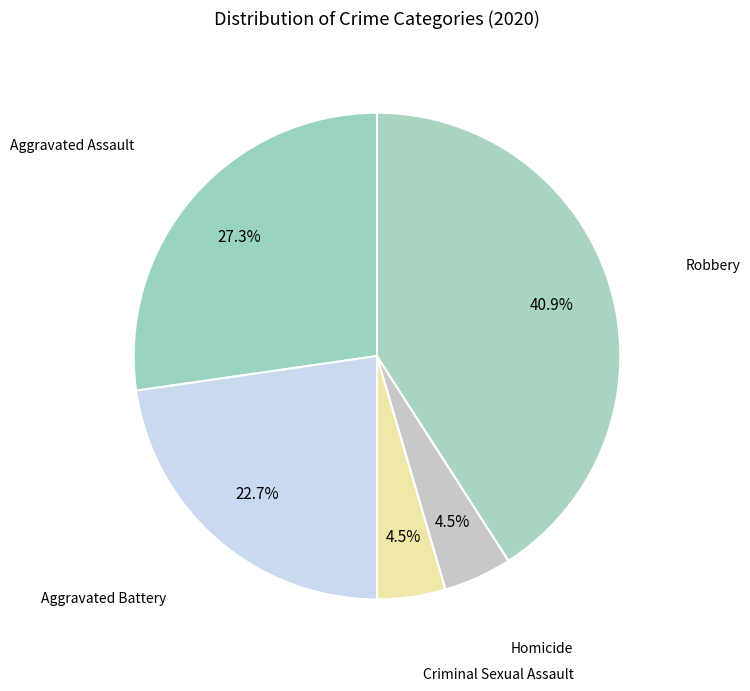

How many slices are in this pie chart?

5